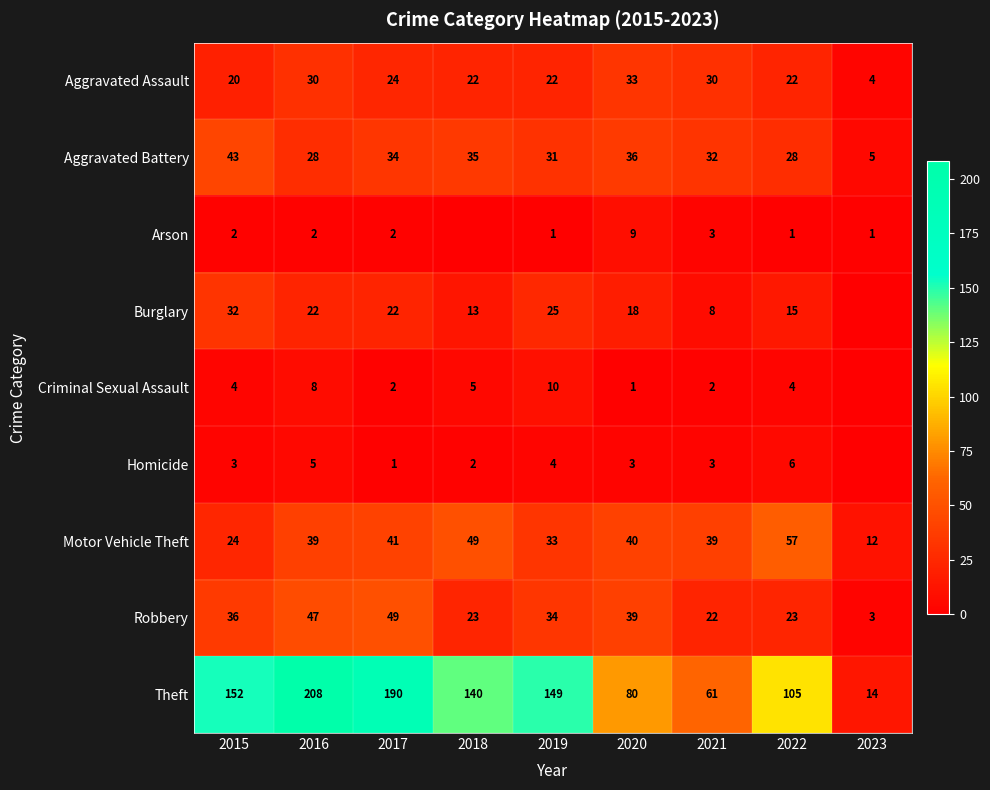

What is the sum of all Motor Vehicle Theft values?

334